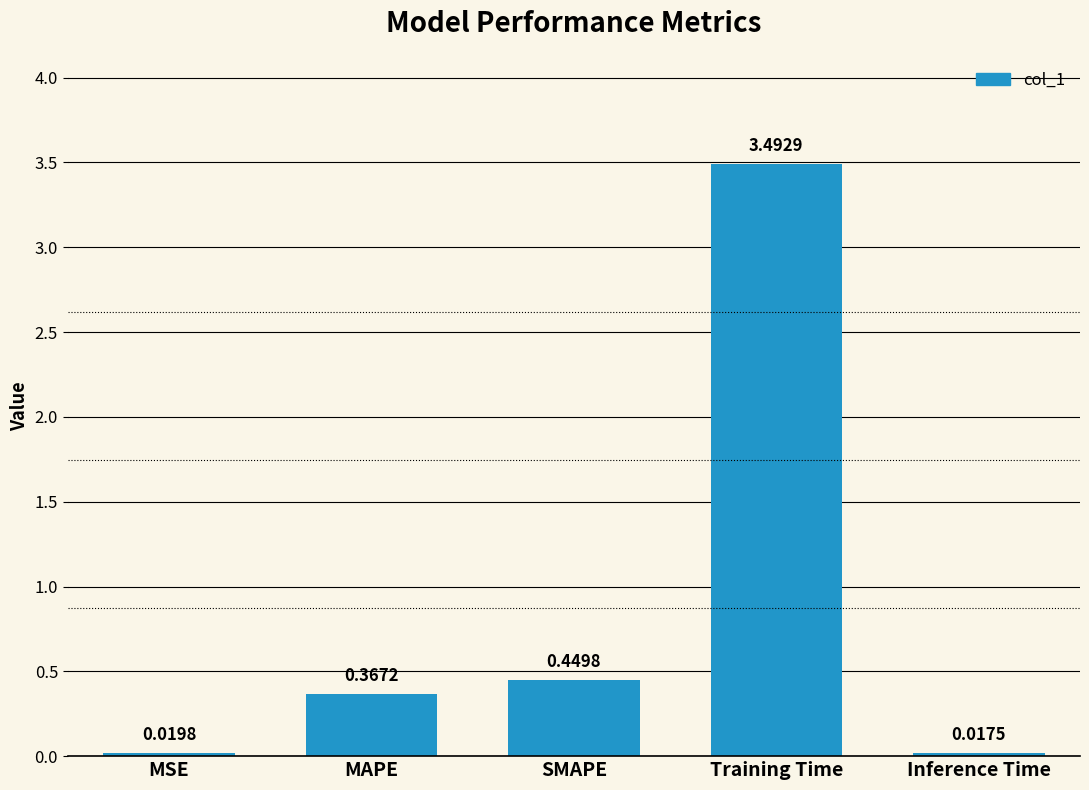

Count the number of data series in this chart.

1